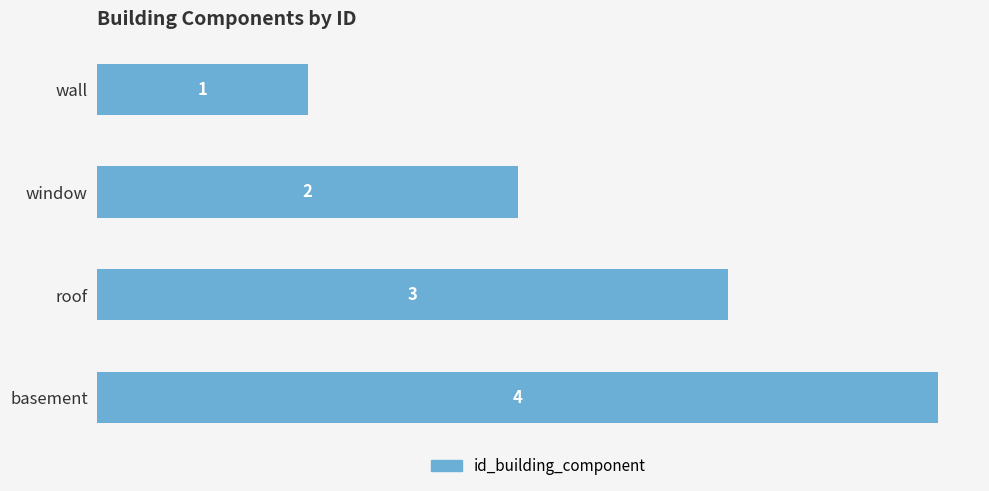

The chart shows a value of 1 at window. True or false?

False